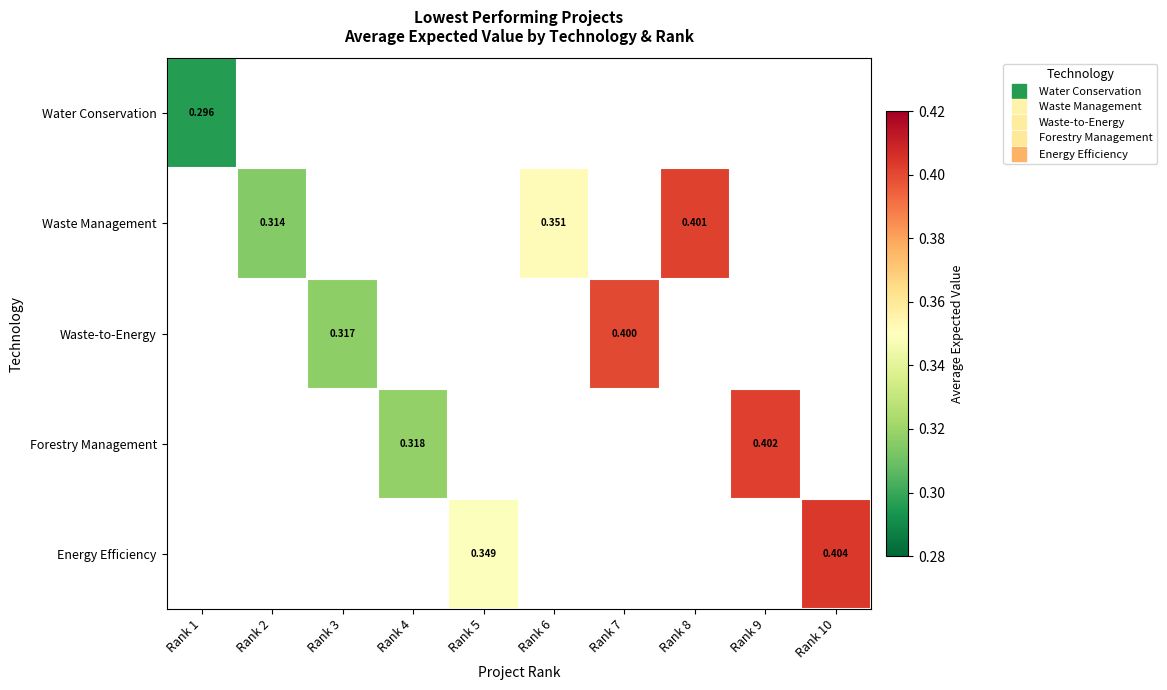

How many values in Waste Management are above zero?

3